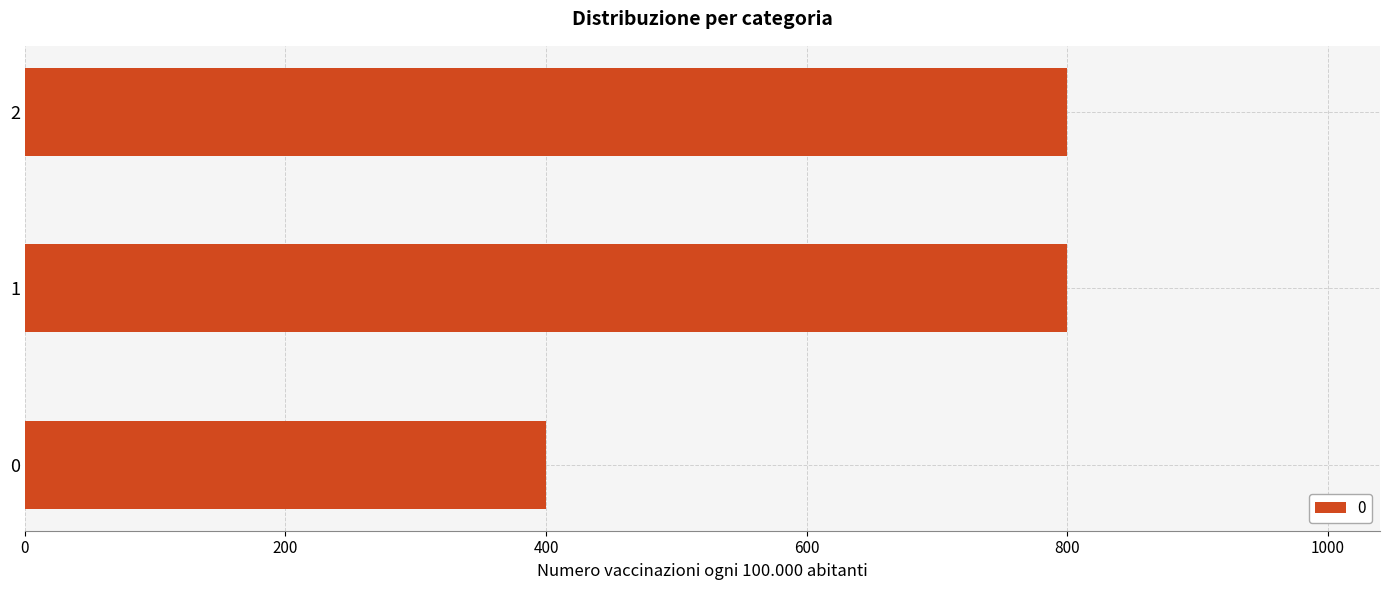

Is it true that the value at 1 is 800?

True